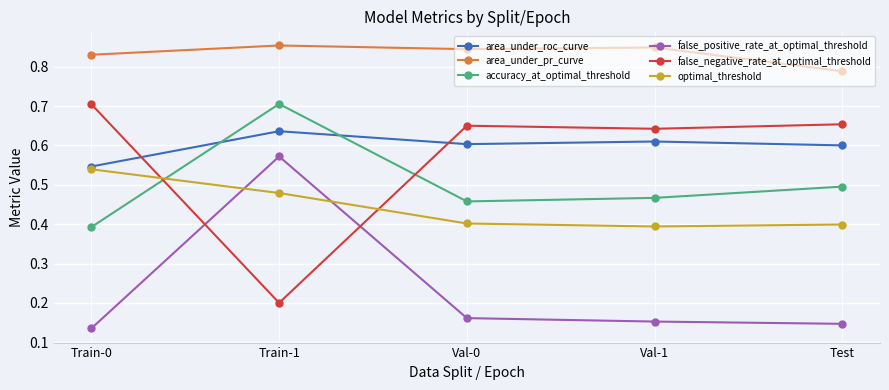

How many intersections are there between accuracy_at_optimal_threshold and area_under_roc_curve?

2